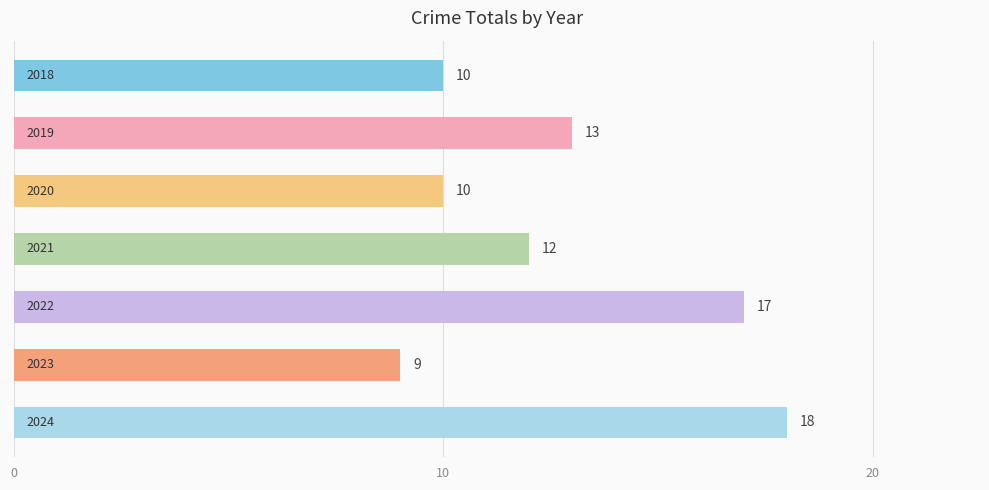

What is the difference between the maximum and second lowest values?

8